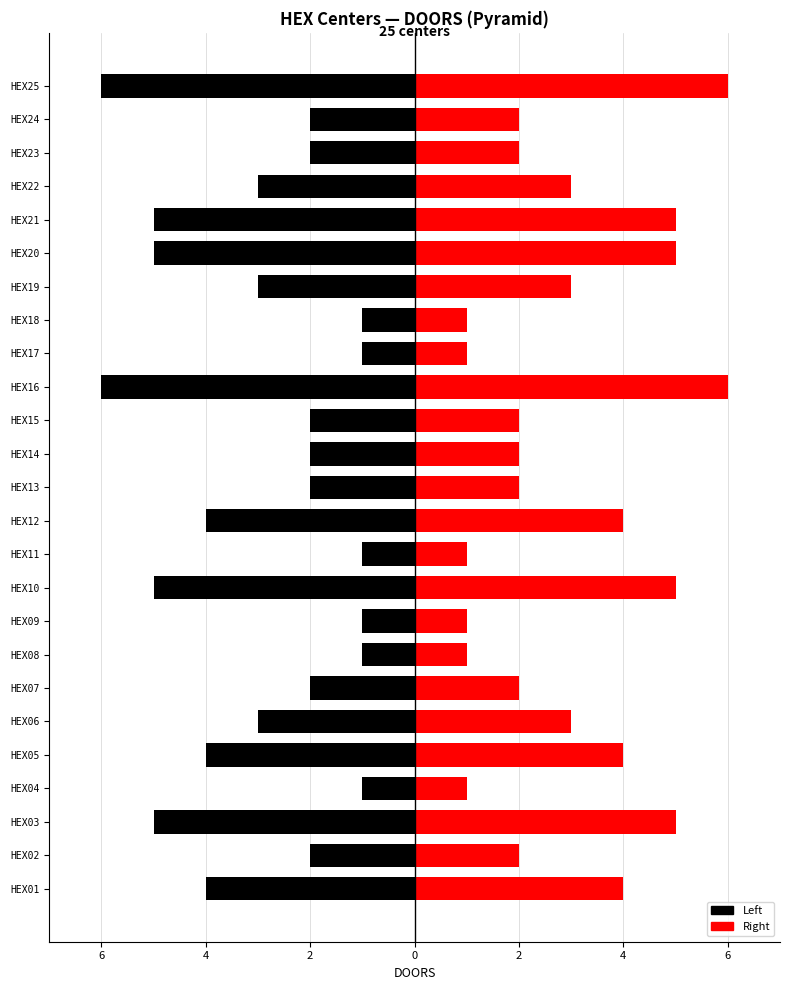

Reading left to right, list all the values displayed in this chart.

Left: -4	-2	-5	-1	-4	-3	-2	-1	-1	-5	-1	-4	-2	-2	-2	-6	-1	-1	-3	-5	-5	-3	-2	-2	-6
Right: 4	2	5	1	4	3	2	1	1	5	1	4	2	2	2	6	1	1	3	5	5	3	2	2	6